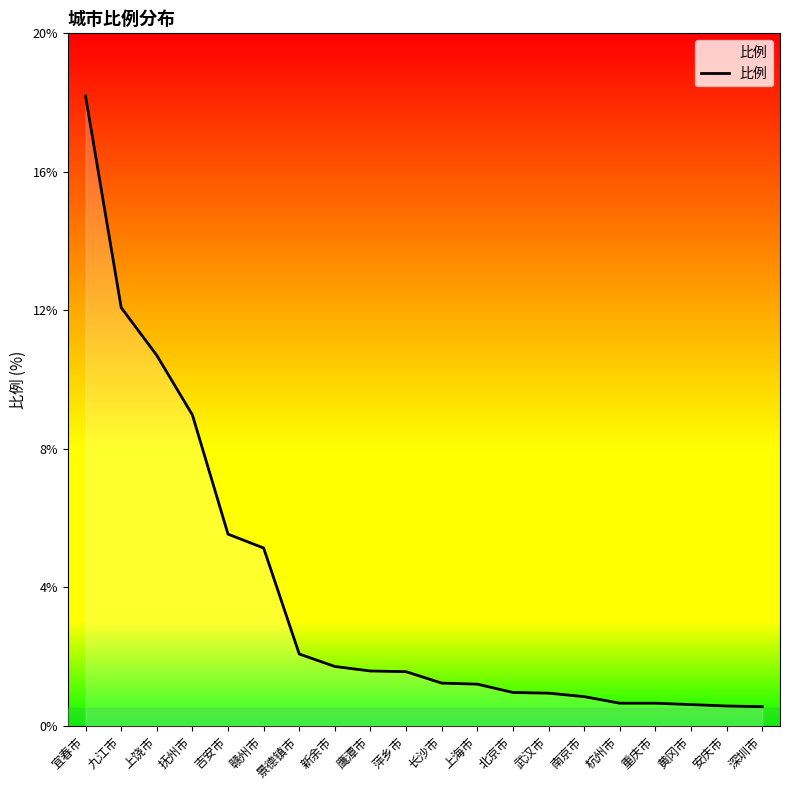

What is the difference between the maximum and minimum values?

17.6